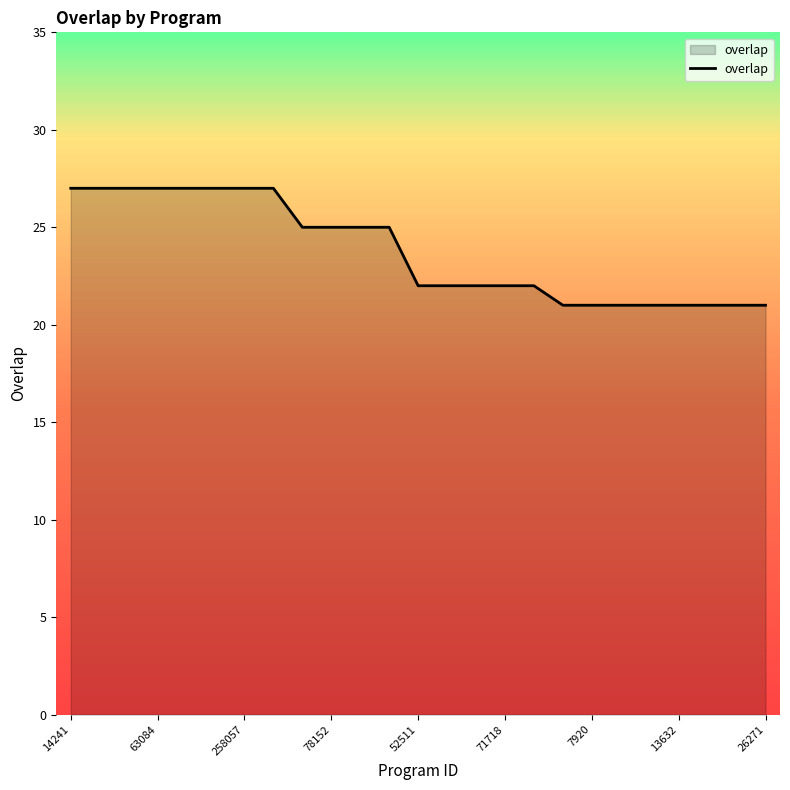

What is the difference between the maximum and minimum values?

6